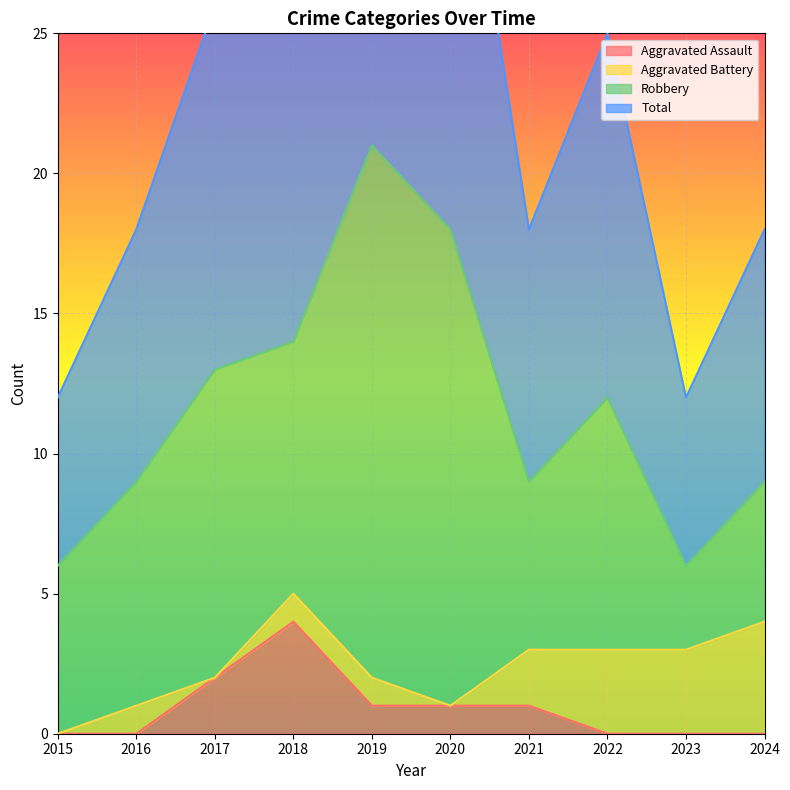

The Aggravated Assault series shows 0 at 2015. True or false?

True